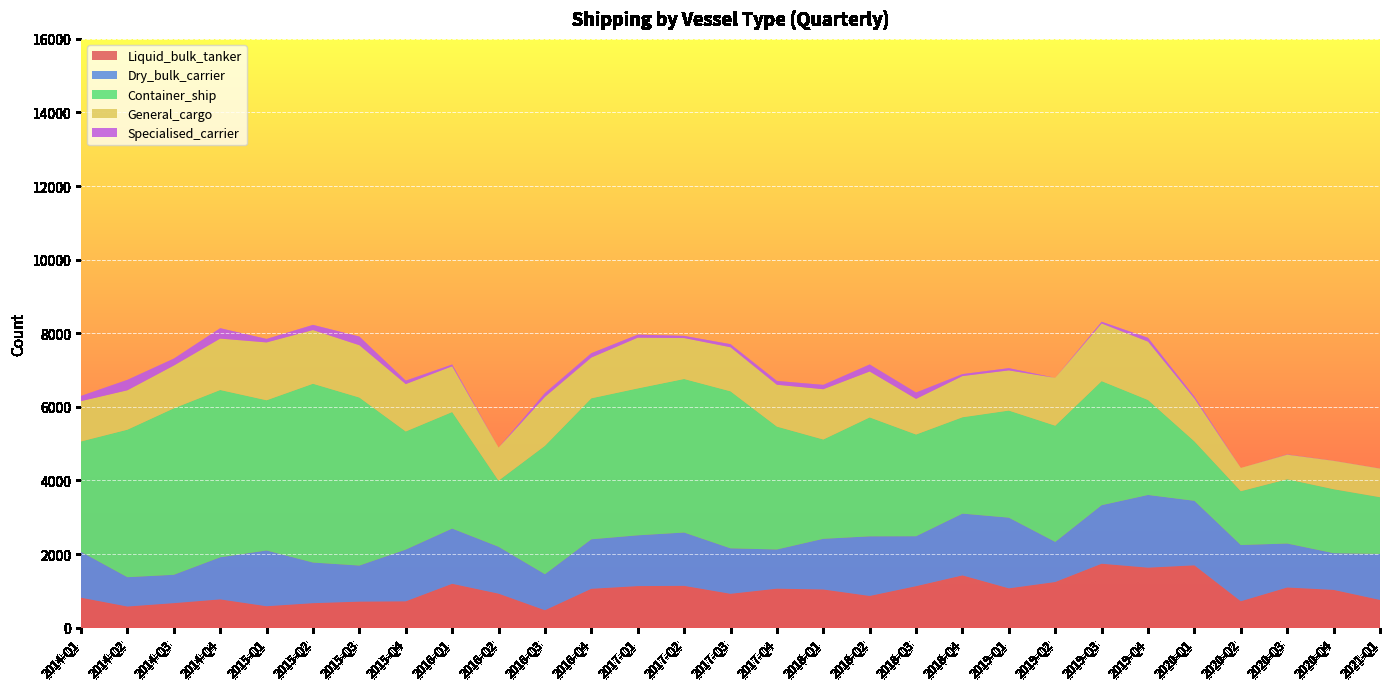

Reading left to right, list all the values displayed in this chart.

Liquid_bulk_tanker: 2014-Q1=814	2014-Q2=574	2014-Q3=666	2014-Q4=768	2015-Q1=582	2015-Q2=665	2015-Q3=707	2015-Q4=715	2016-Q1=1192	2016-Q2=924	2016-Q3=473	2016-Q4=1056	2017-Q1=1129	2017-Q2=1136	2017-Q3=920	2017-Q4=1059	2018-Q1=1037	2018-Q2=861	2018-Q3=1127	2018-Q4=1420	2019-Q1=1068	2019-Q2=1240	2019-Q3=1737	2019-Q4=1630	2020-Q1=1693	2020-Q2=717	2020-Q3=1091	2020-Q4=1026	2021-Q1=753
Dry_bulk_carrier: 2014-Q1=1246	2014-Q2=797	2014-Q3=770	2014-Q4=1144	2015-Q1=1515	2015-Q2=1104	2015-Q3=980	2015-Q4=1406	2016-Q1=1501	2016-Q2=1274	2016-Q3=979	2016-Q4=1345	2017-Q1=1380	2017-Q2=1449	2017-Q3=1235	2017-Q4=1065	2018-Q1=1377	2018-Q2=1620	2018-Q3=1357	2018-Q4=1679	2019-Q1=1921	2019-Q2=1090	2019-Q3=1591	2019-Q4=1976	2020-Q1=1754	2020-Q2=1528	2020-Q3=1195	2020-Q4=998	2021-Q1=1251
Container_ship: 2014-Q1=3000	2014-Q2=4008	2014-Q3=4524	2014-Q4=4546	2015-Q1=4082	2015-Q2=4859	2015-Q3=4566	2015-Q4=3210	2016-Q1=3166	2016-Q2=1796	2016-Q3=3489	2016-Q4=3831	2017-Q1=3992	2017-Q2=4172	2017-Q3=4267	2017-Q4=3339	2018-Q1=2698	2018-Q2=3232	2018-Q3=2764	2018-Q4=2618	2019-Q1=2910	2019-Q2=3158	2019-Q3=3371	2019-Q4=2580	2020-Q1=1615	2020-Q2=1463	2020-Q3=1748	2020-Q4=1738	2021-Q1=1541
General_cargo: 2014-Q1=1095	2014-Q2=1071	2014-Q3=1161	2014-Q4=1396	2015-Q1=1571	2015-Q2=1458	2015-Q3=1421	2015-Q4=1287	2016-Q1=1243	2016-Q2=897	2016-Q3=1329	2016-Q4=1107	2017-Q1=1378	2017-Q2=1112	2017-Q3=1197	2017-Q4=1137	2018-Q1=1367	2018-Q2=1247	2018-Q3=968	2018-Q4=1119	2019-Q1=1091	2019-Q2=1299	2019-Q3=1566	2019-Q4=1585	2020-Q1=1163	2020-Q2=630	2020-Q3=667	2020-Q4=771	2021-Q1=778
Specialised_carrier: 2014-Q1=141	2014-Q2=283	2014-Q3=189	2014-Q4=283	2015-Q1=95	2015-Q2=141	2015-Q3=236	2015-Q4=94	2016-Q1=47	2016-Q2=0	2016-Q3=104	2016-Q4=118	2017-Q1=82	2017-Q2=59	2017-Q3=84	2017-Q4=104	2018-Q1=117	2018-Q2=191	2018-Q3=172	2018-Q4=53	2019-Q1=61	2019-Q2=0	2019-Q3=47	2019-Q4=104	2020-Q1=50	2020-Q2=0	2020-Q3=7	2020-Q4=3	2021-Q1=3